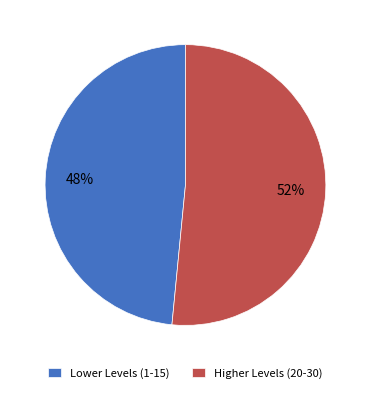

Is there a majority slice in this chart?

Yes